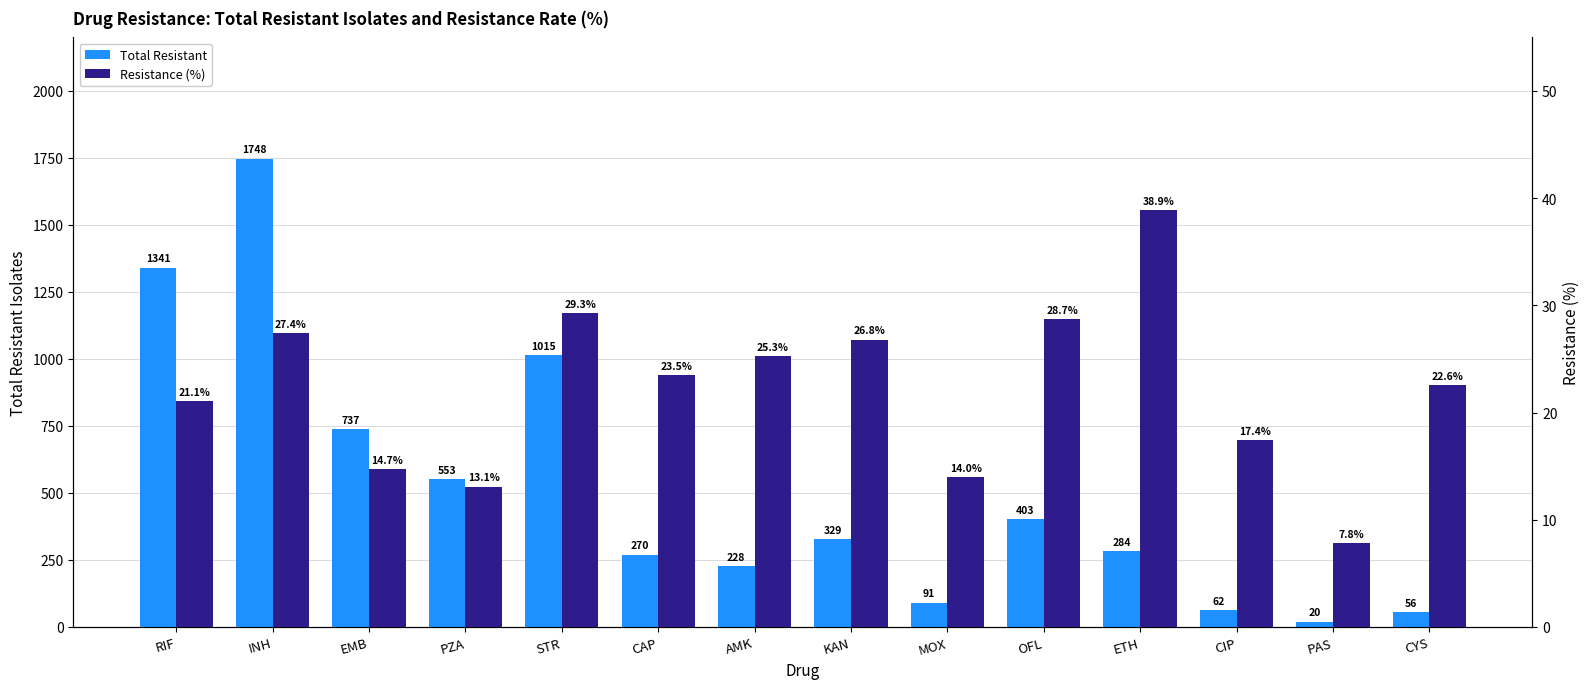

Which series has the largest range (max minus min)?

Total Resistant